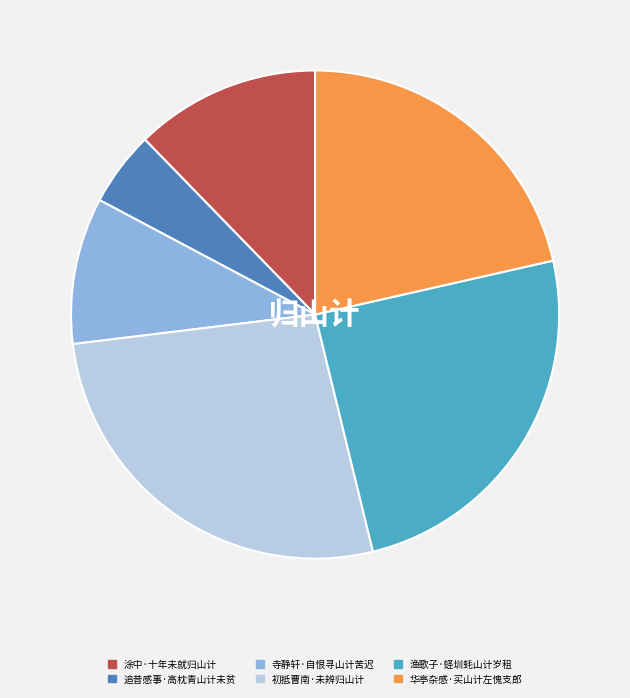

Count the number of slices in the pie.

6